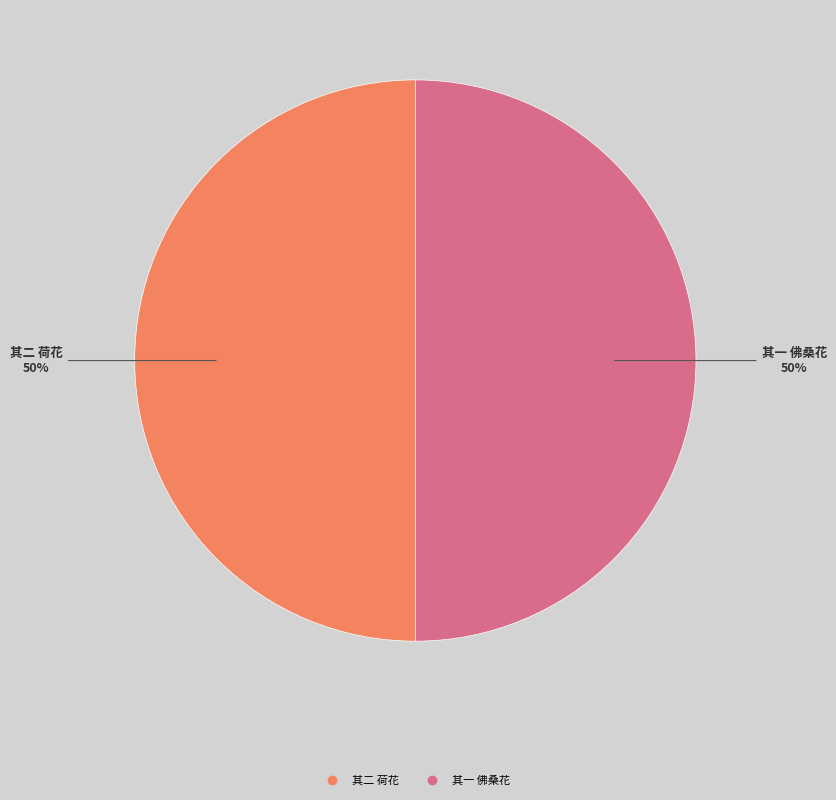

To the nearest percent, what is the average slice percentage?

50%